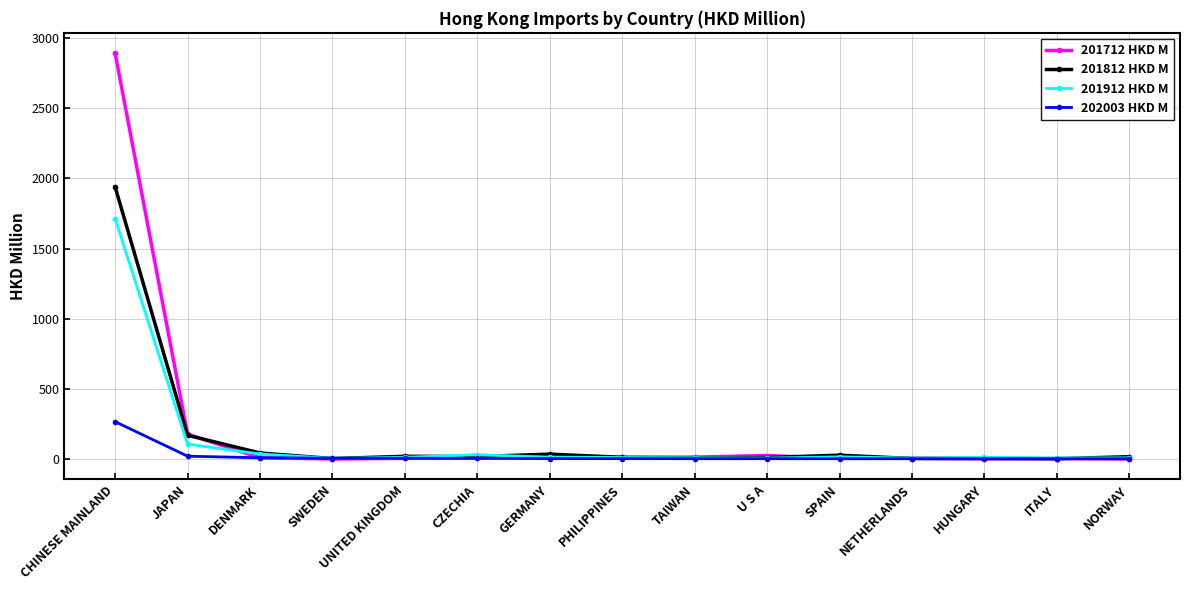

Rank the series by their maximum value, from highest to lowest.

201712 HKD M, 201812 HKD M, 201912 HKD M, 202003 HKD M